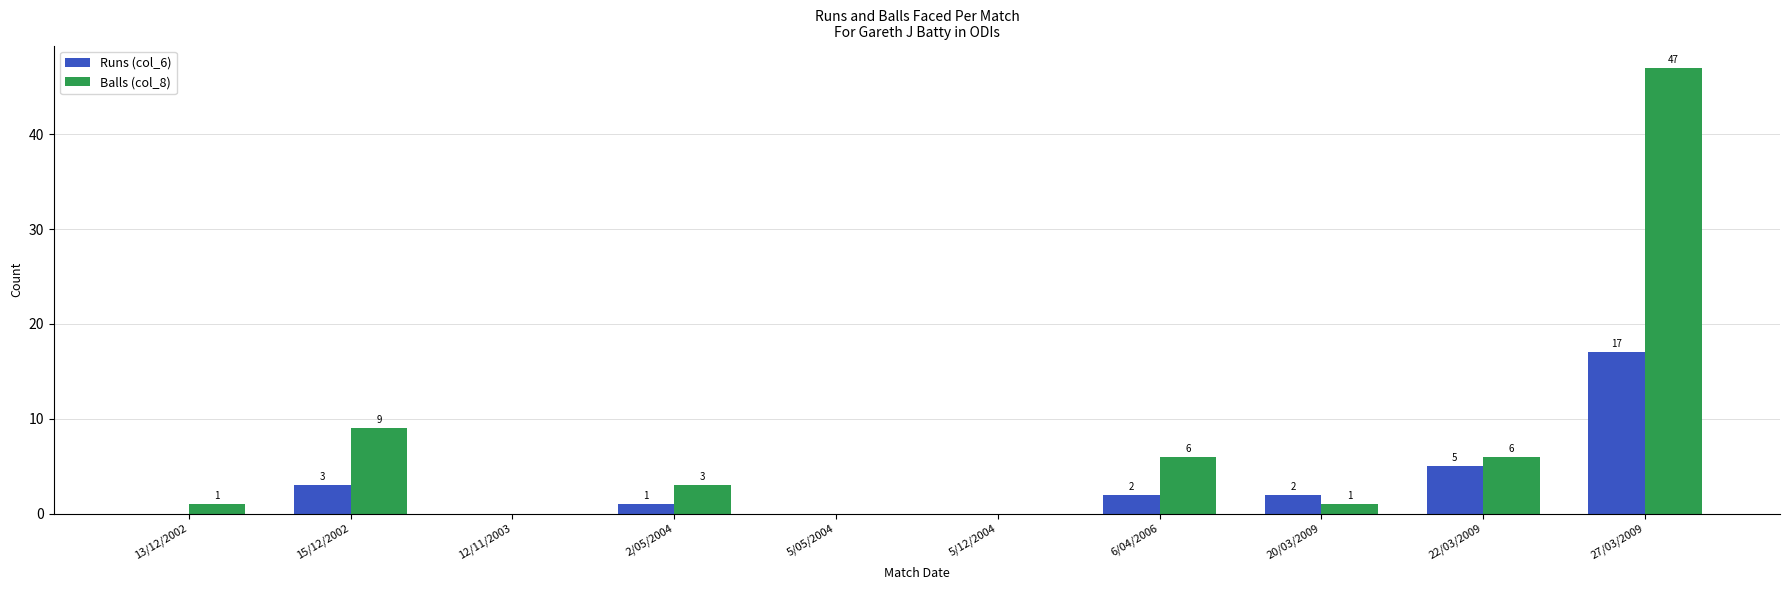

Reading right to left, list all the values displayed in this chart.

Runs (col_6): 17	5	2	2	0	0	1	0	3	0
Balls (col_8): 47	6	1	6	0	0	3	0	9	1